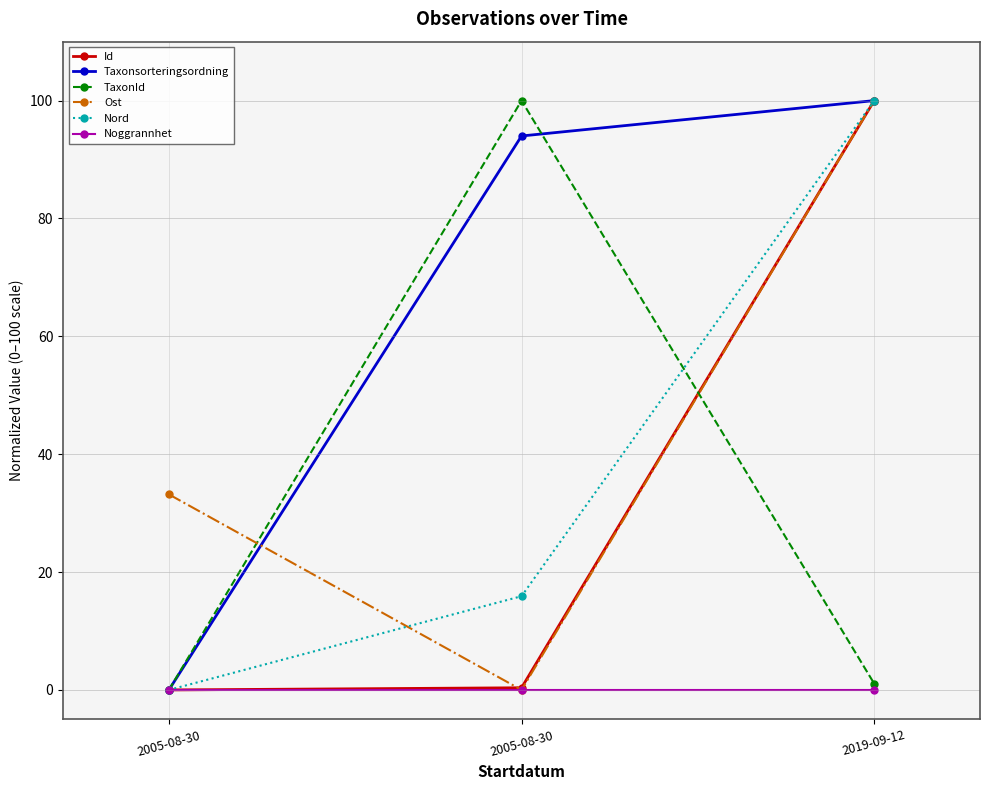

How many categories are shown in the chart?

3